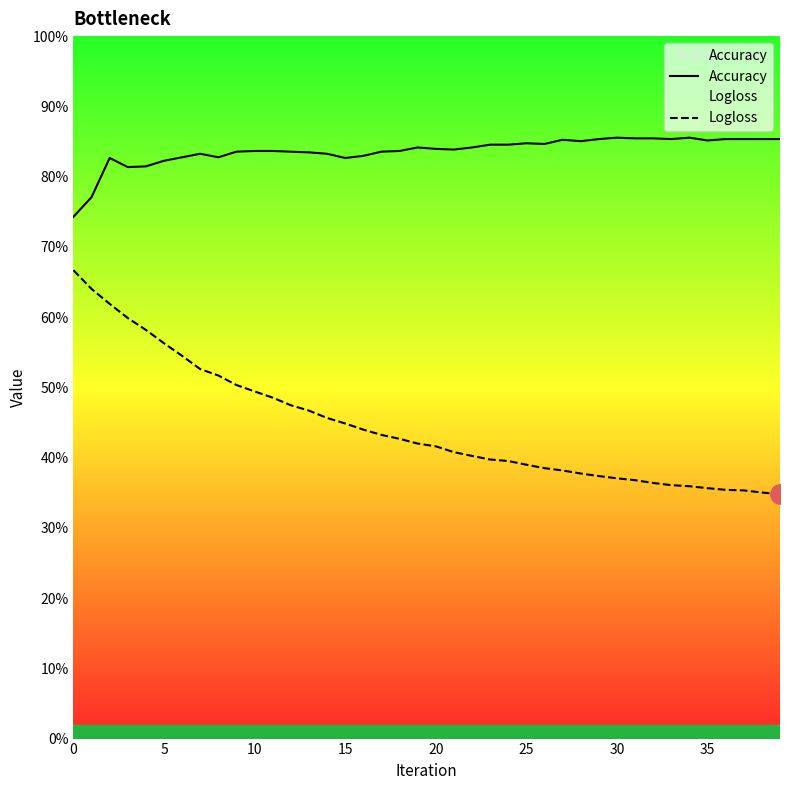

Rank the series at 20 from highest to lowest value.

Accuracy, Logloss